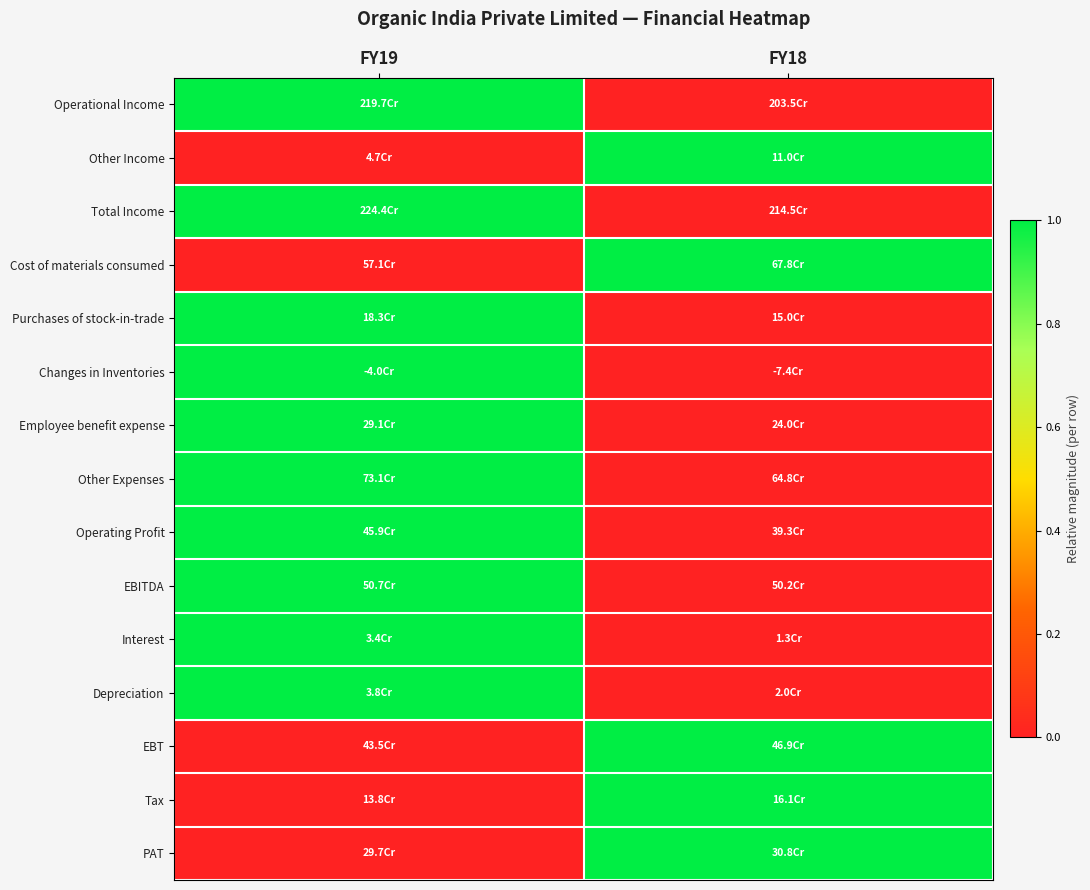

Count the number of data series in this chart.

15